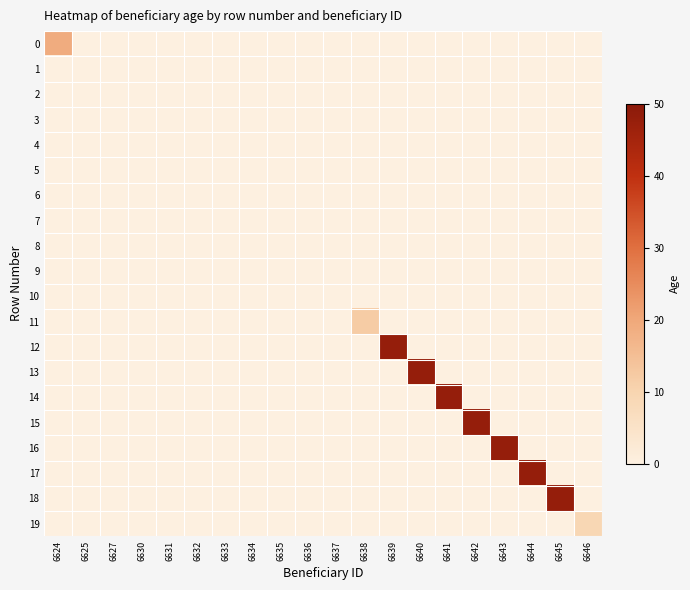

Between 6641 and 6627, which is larger?

6641